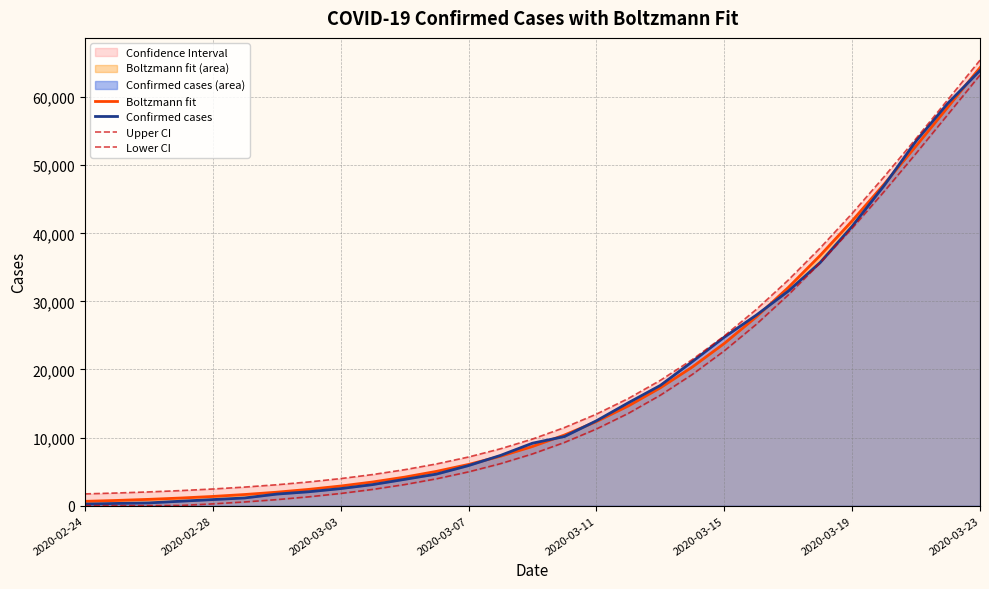

At how many categories does at least one series exceed 39263?

5